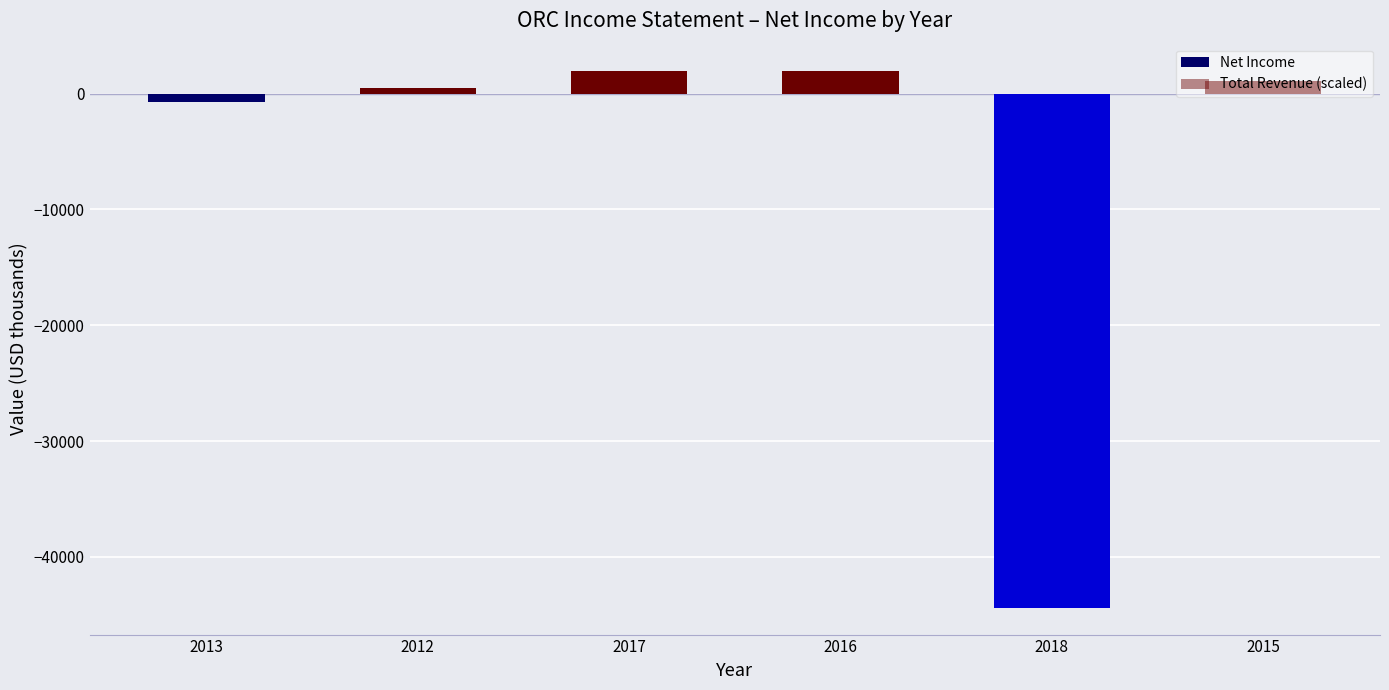

What is the value of the Net Income bar at the 4th from the left?

2000.0